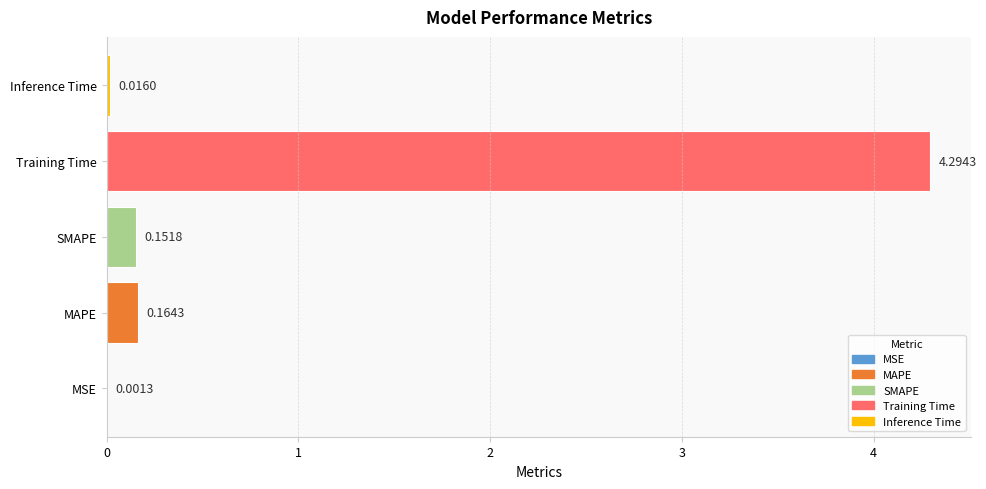

Which label corresponds to the largest value in the chart?

Training Time